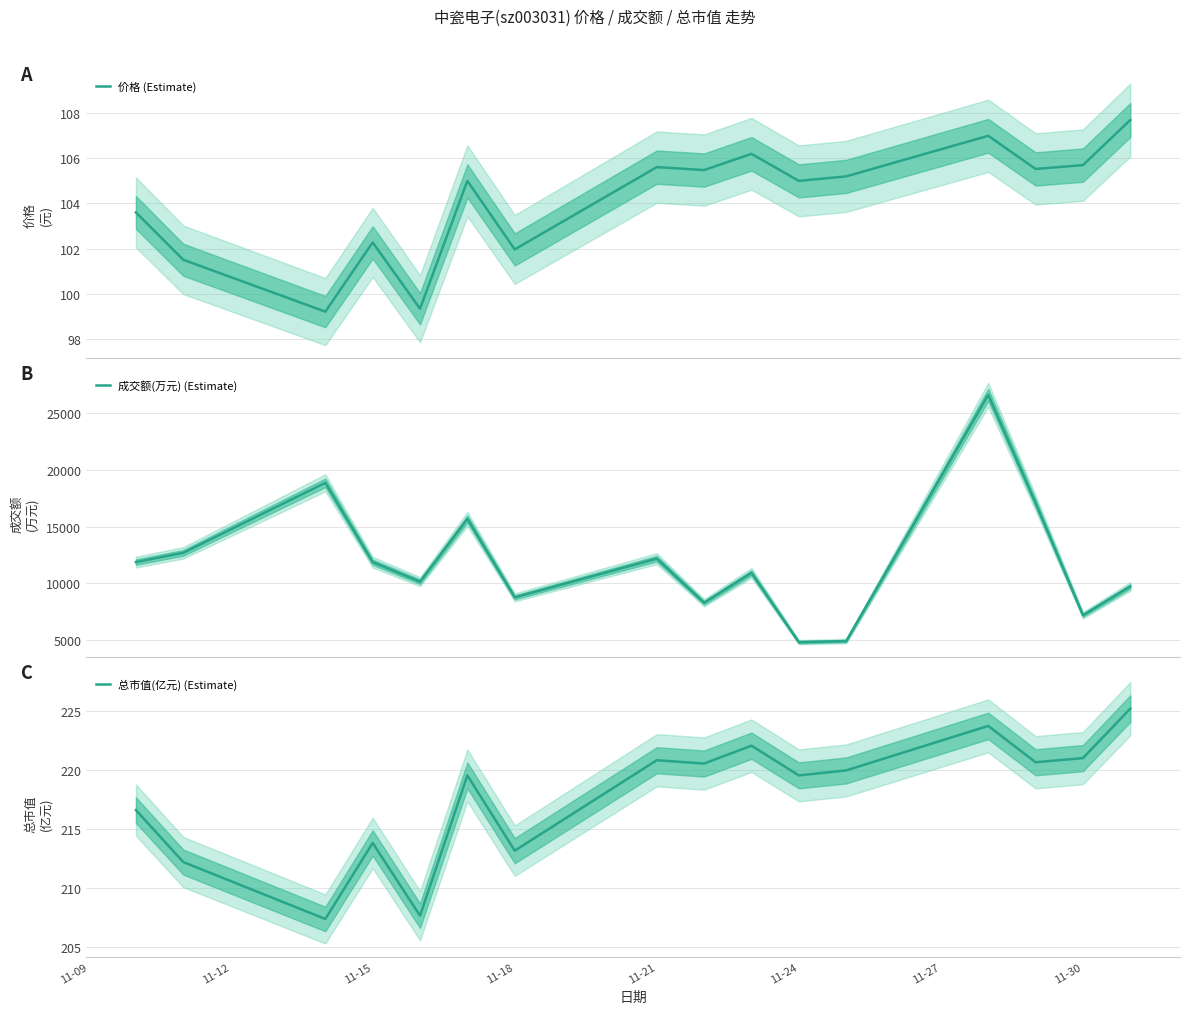

Does the chart display data point markers on the line(s)?

No